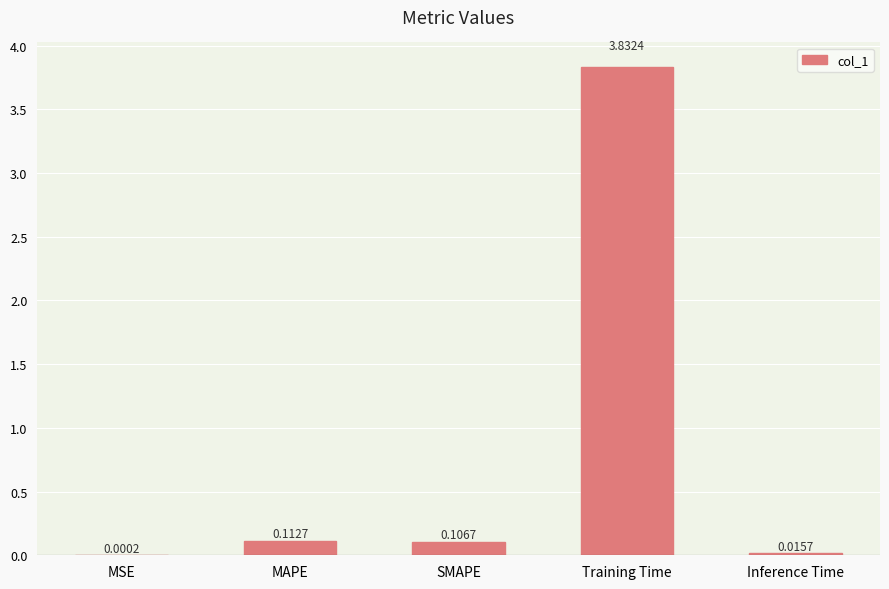

Which has a higher value, SMAPE or MAPE?

MAPE